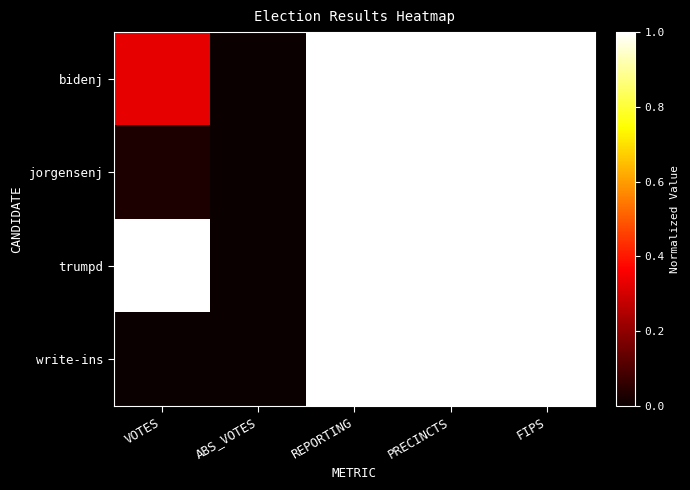

Reading left to right, list all the values displayed in this chart.

bidenj: VOTES=0.3	ABS_VOTES=0.0	REPORTING=1.0	PRECINCTS=1.0	FIPS=1.0
jorgensenj: VOTES=0.0	ABS_VOTES=0.0	REPORTING=1.0	PRECINCTS=1.0	FIPS=1.0
trumpd: VOTES=1.0	ABS_VOTES=0.0	REPORTING=1.0	PRECINCTS=1.0	FIPS=1.0
write-ins: VOTES=0.0	ABS_VOTES=0.0	REPORTING=1.0	PRECINCTS=1.0	FIPS=1.0